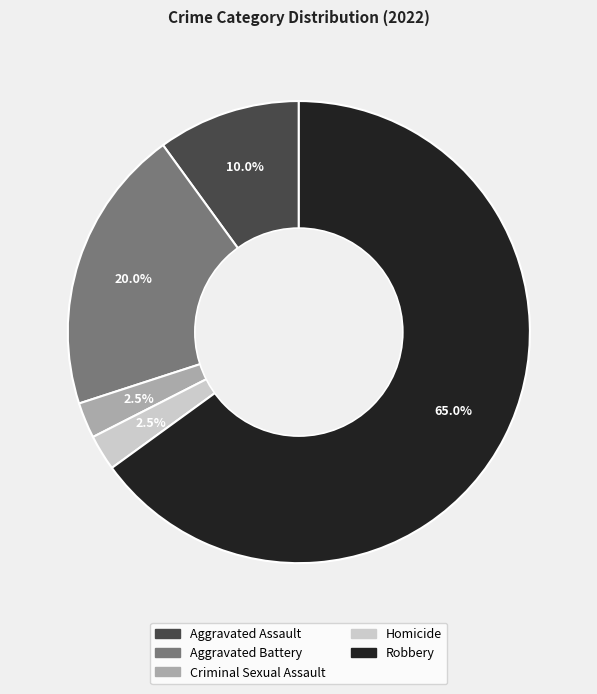

What percentage do Homicide and Robbery together represent?

67.5%